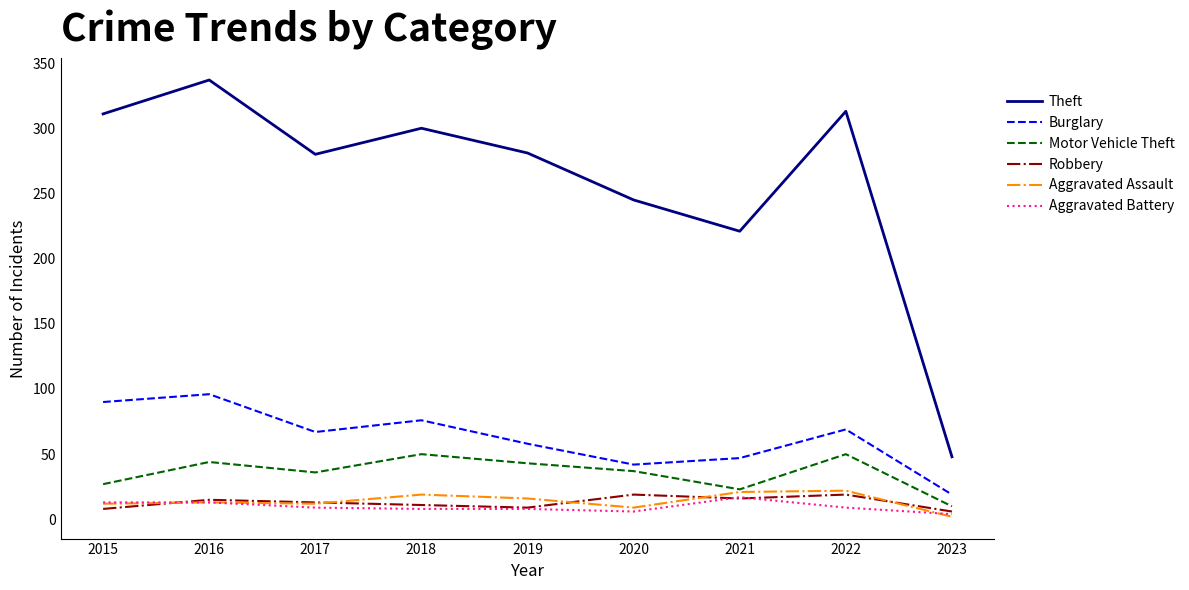

Is the value of Burglary at 2022 greater than the value of Robbery at 2022?

Yes